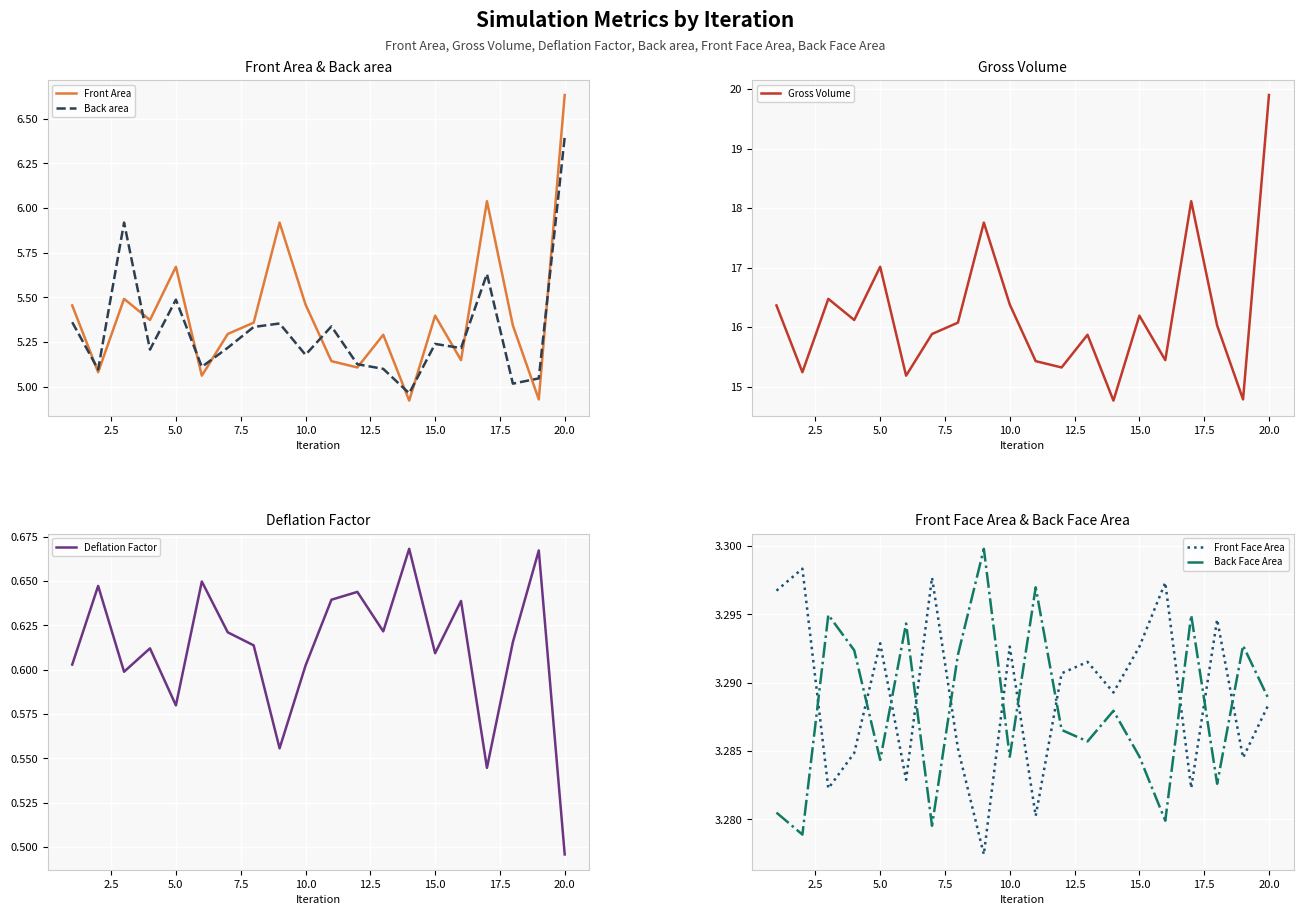

At which label is Deflation Factor closest to 0?

20.0